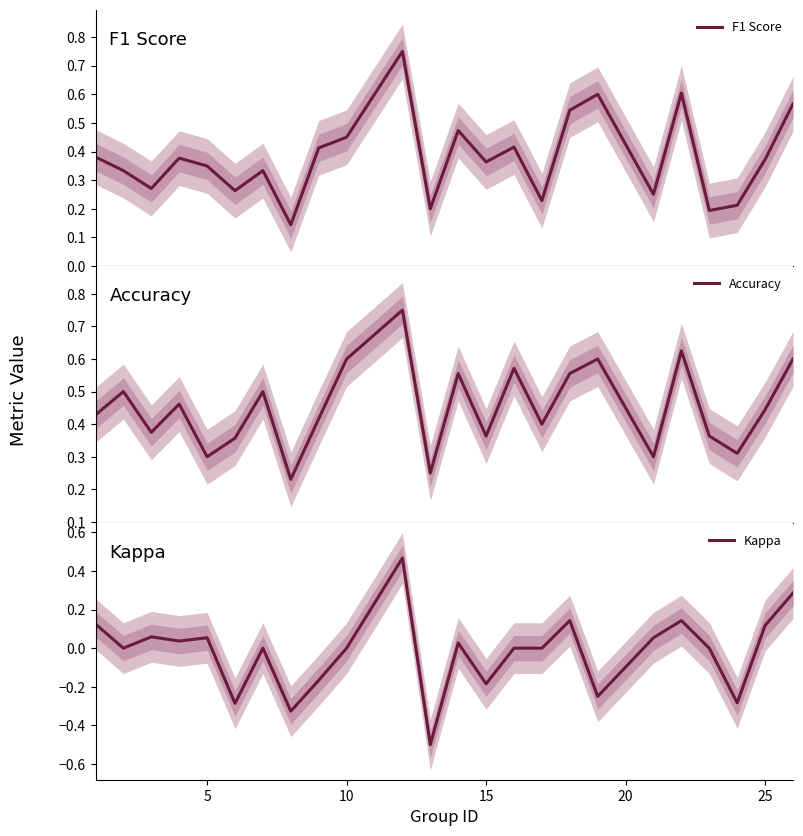

How many distinct data groups are displayed?

3